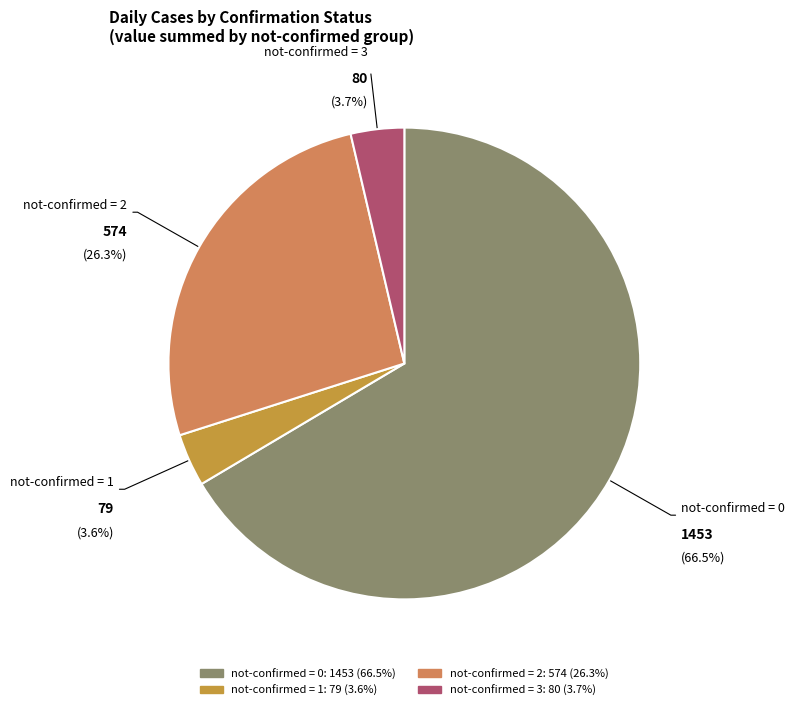

How many segments does this pie chart have?

4